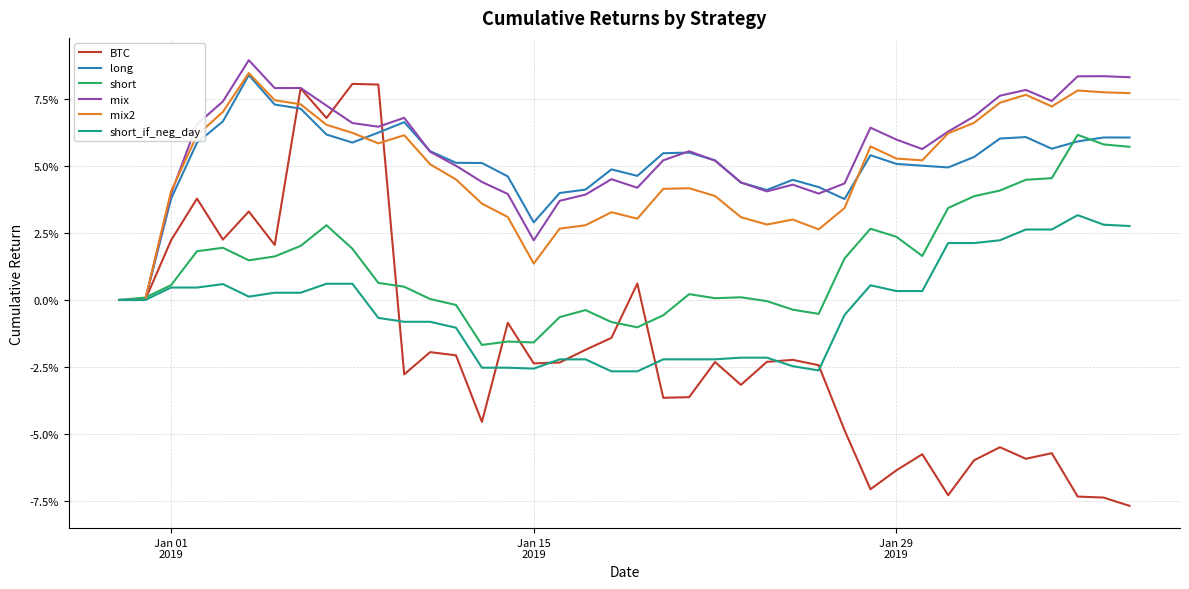

Does the chart display data point markers on the line(s)?

No